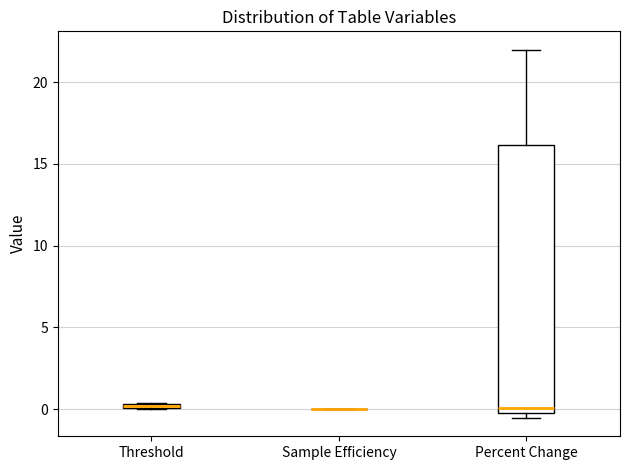

Comparing the boxes themselves (not the whiskers), which one is the tallest?

Percent Change